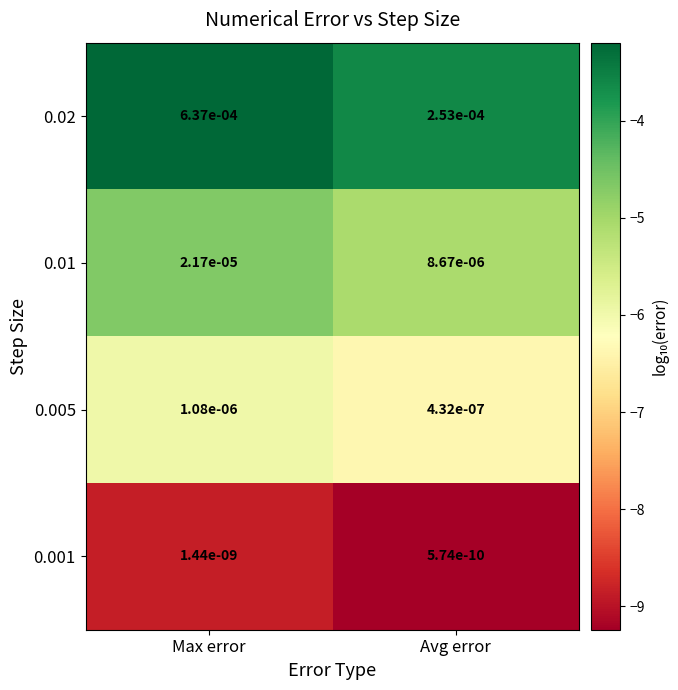

At which label does 0.001 reach its minimum?

Avg error